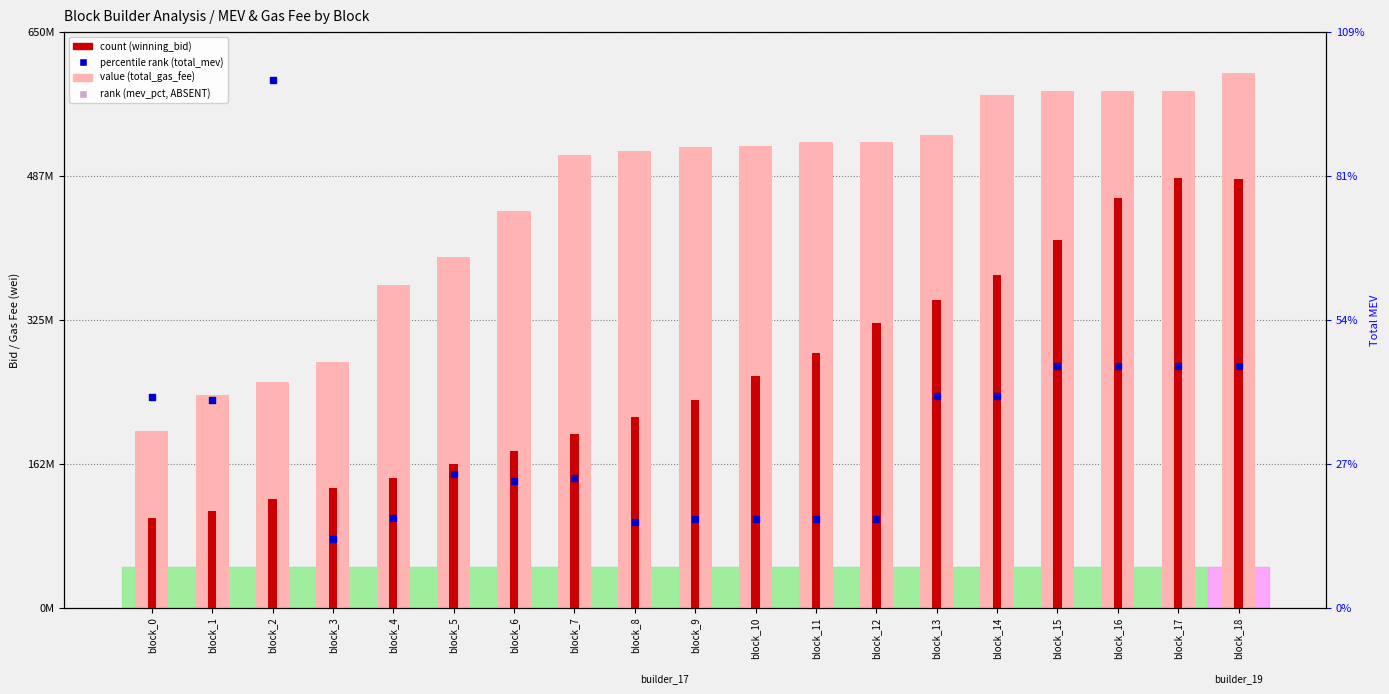

Which series contains the lowest Y value?

percentile rank (total_mev)